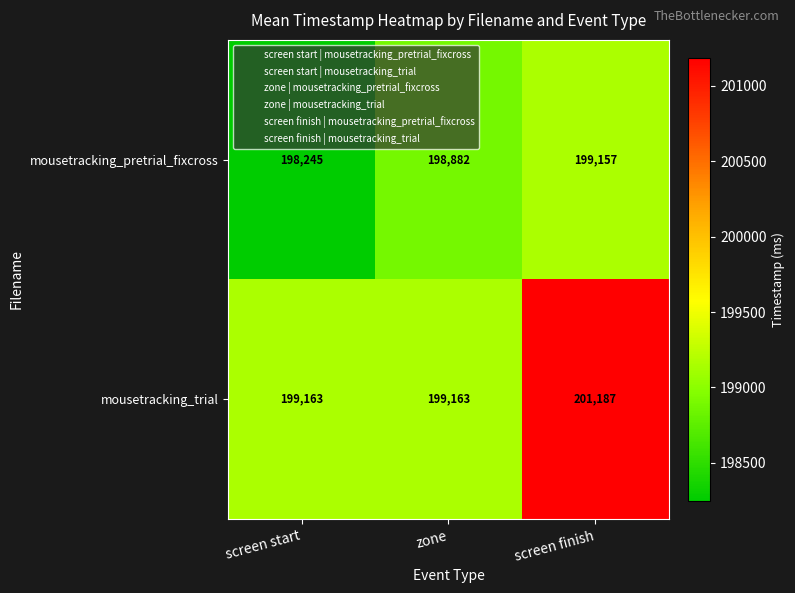

What is the difference between the maximum and second lowest values in the mousetracking_pretrial_fixcross series?

275